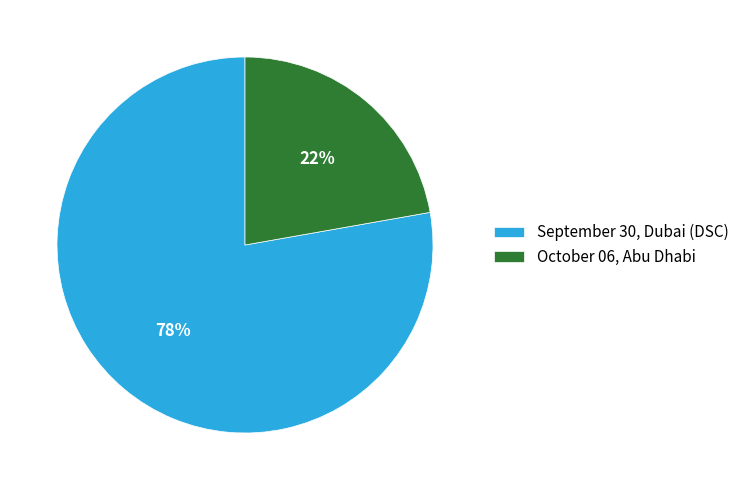

What is the largest slice in the pie chart?

September 30, Dubai (DSC)